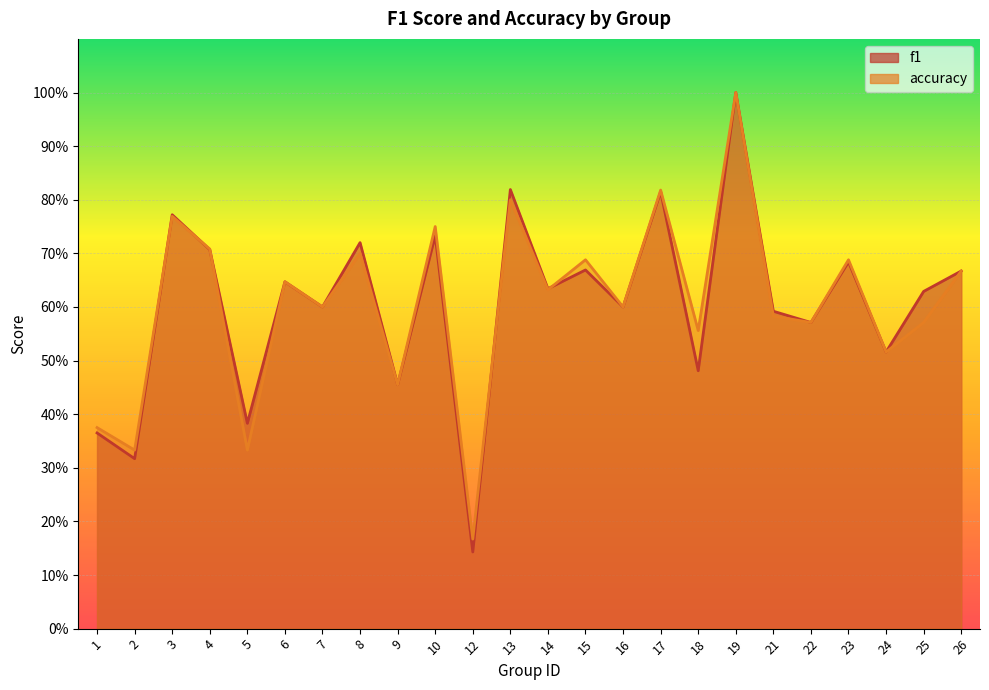

What is the highest value of the accuracy series?

1.0